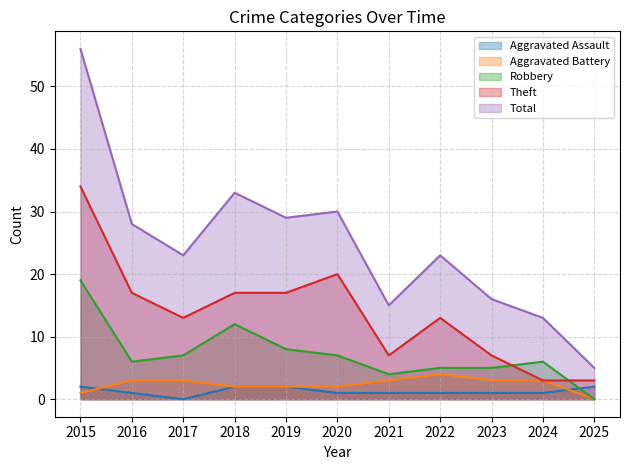

At which category does the chart reach its peak across all series?

2015